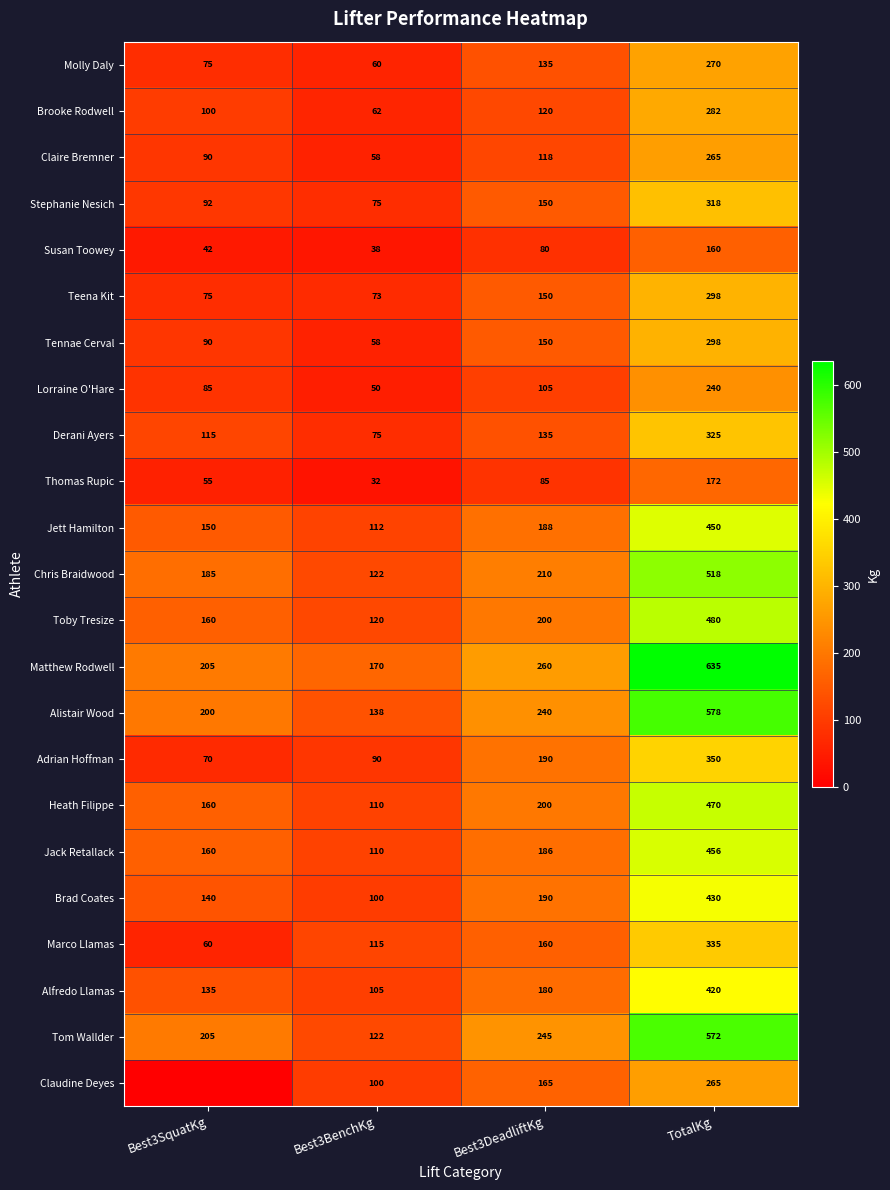

Rank the categories by Lorraine O'Hare value from highest to lowest.

TotalKg, Best3DeadliftKg, Best3SquatKg, Best3BenchKg